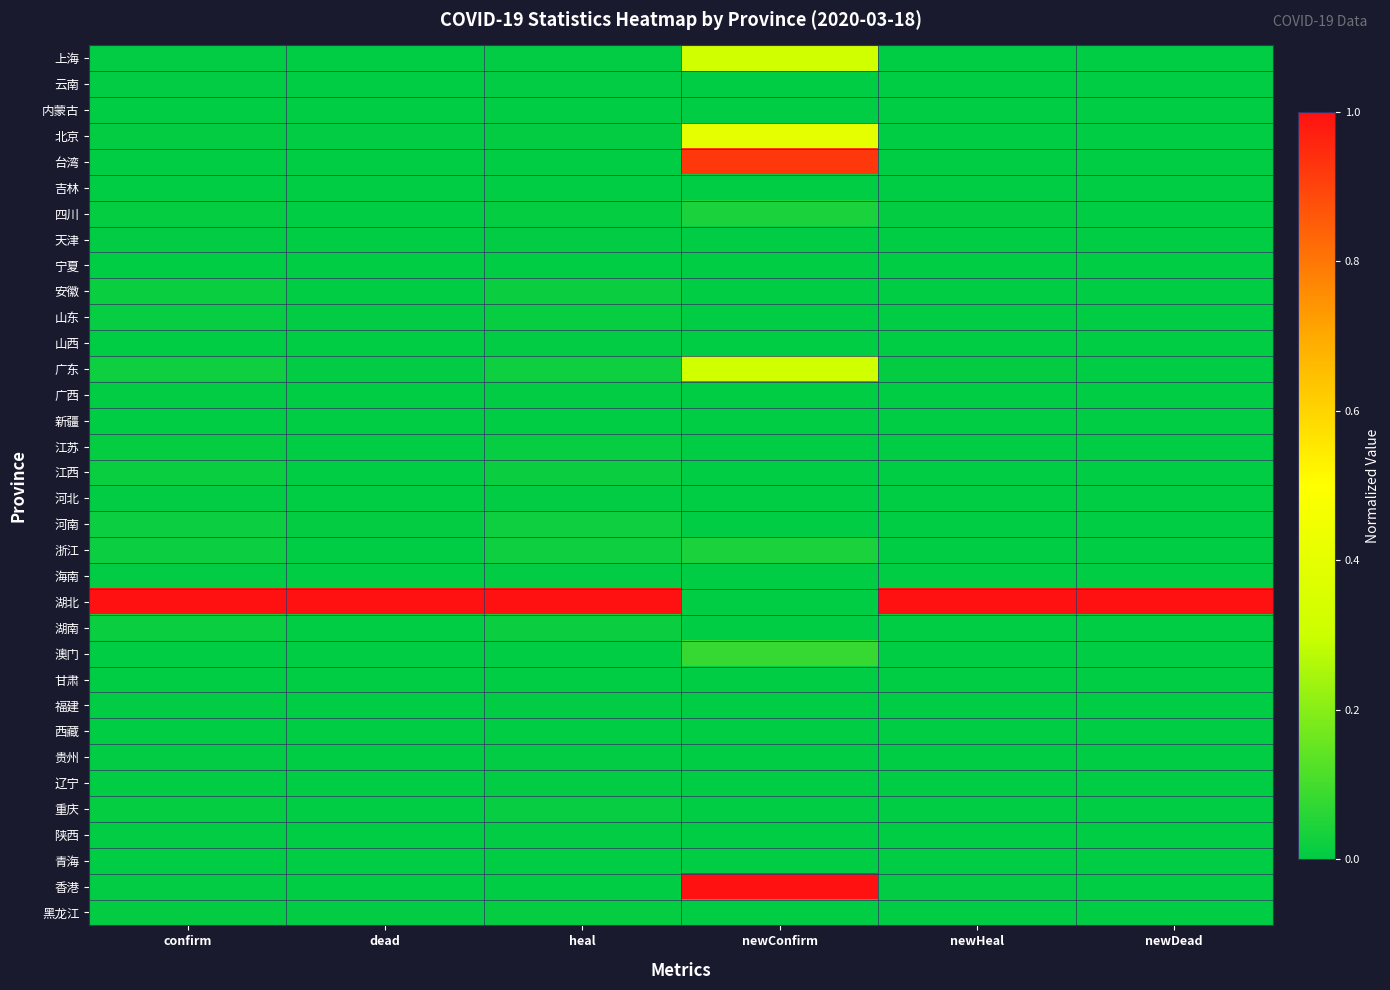

Which has a higher value, newHeal or confirm?

confirm